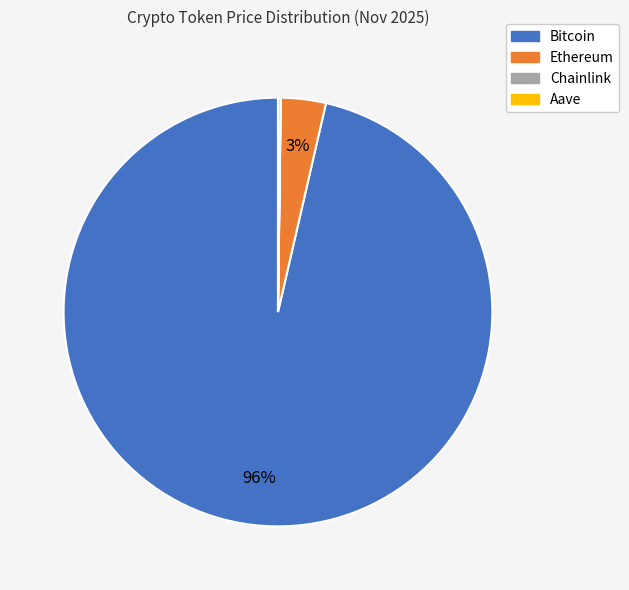

Do Ethereum and Bitcoin together represent more than half of the pie?

Yes